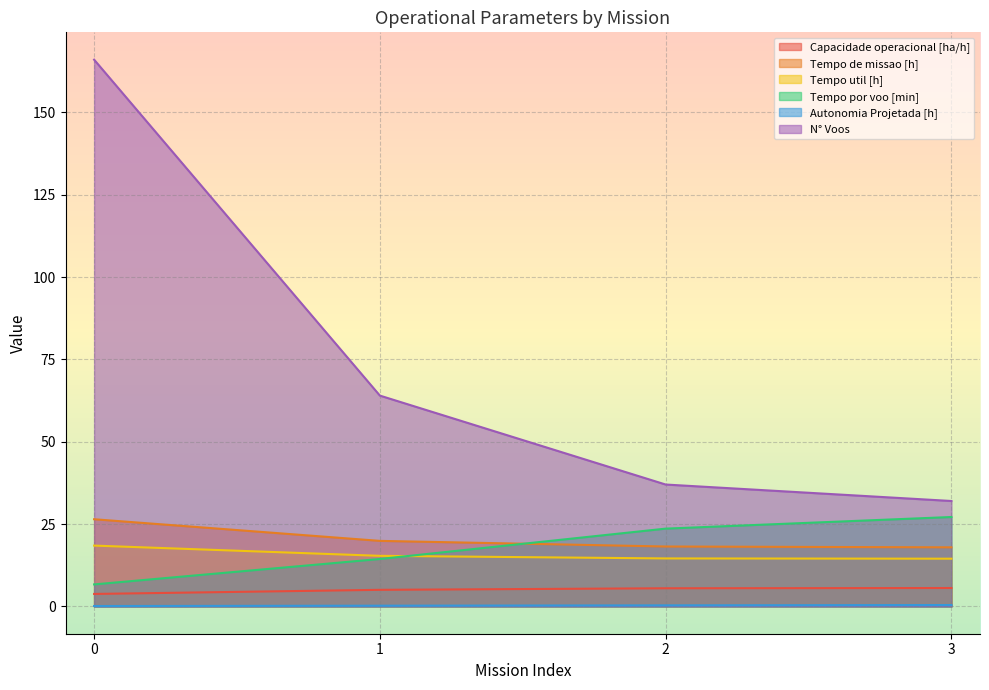

True or false: Capacidade operacional [ha/h] and Autonomia Projetada [h] intersect in this chart.

False